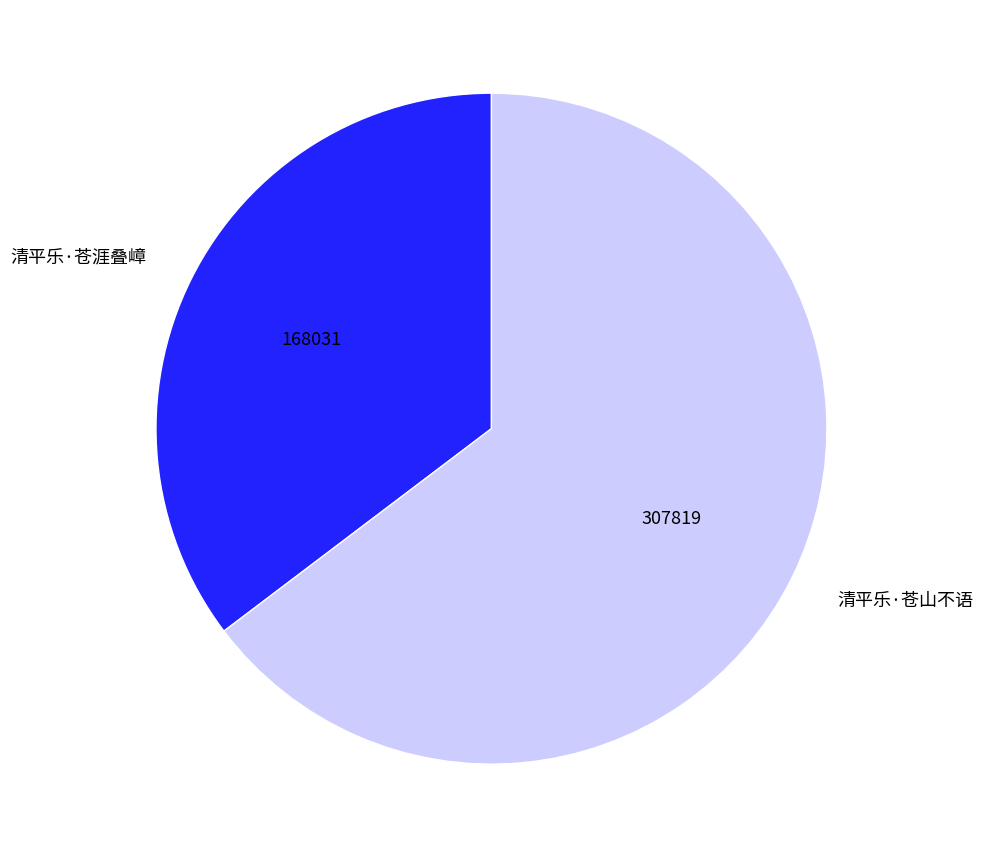

Which category accounts for the majority?

清平乐·苍山不语